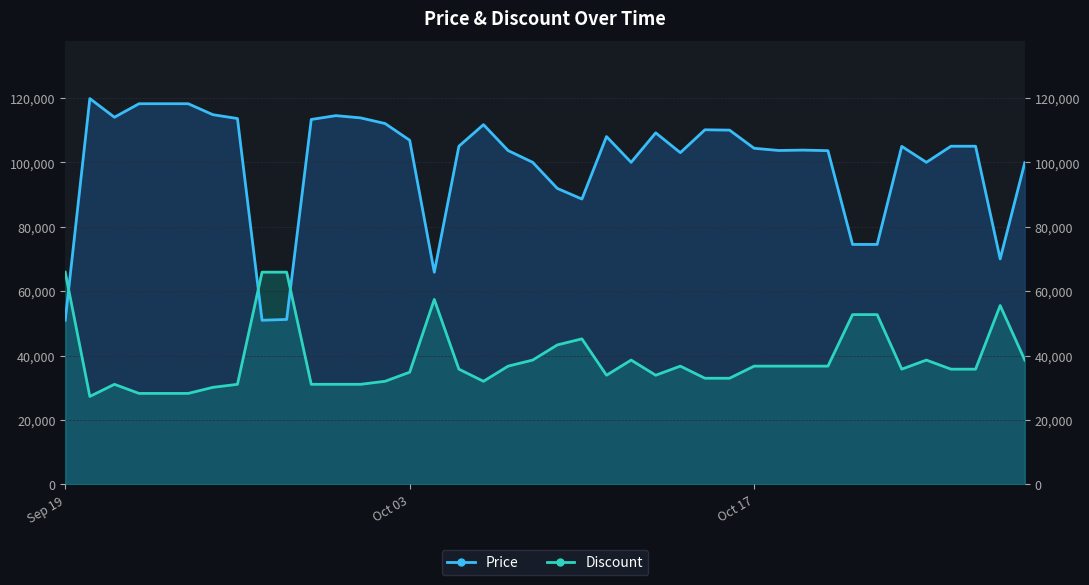

Between 2023-09-26 and 2023-10-22, which series saw the biggest shift?

Price